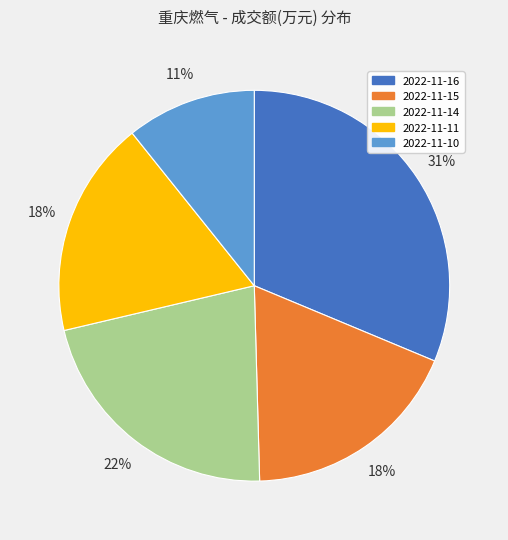

To the nearest percent, what percentage of the pie is 2022-11-14?

22%